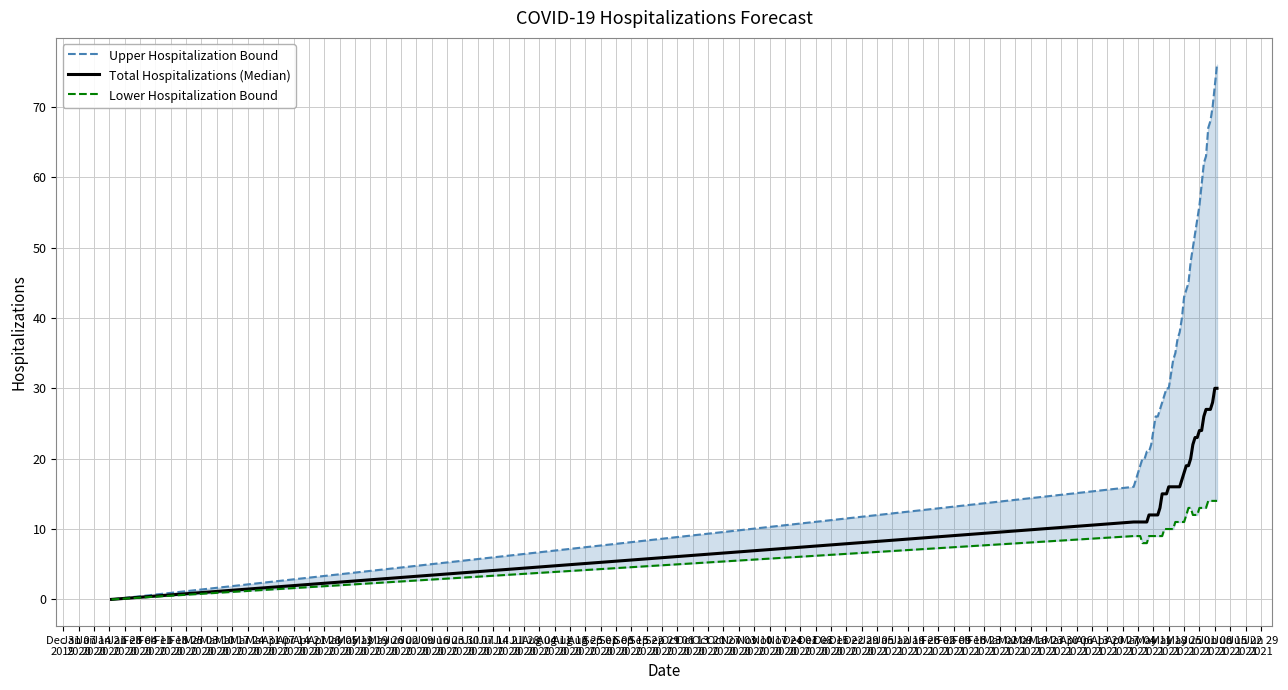

True or false: Upper Hospitalization Bound and Lower Hospitalization Bound intersect in this chart.

False